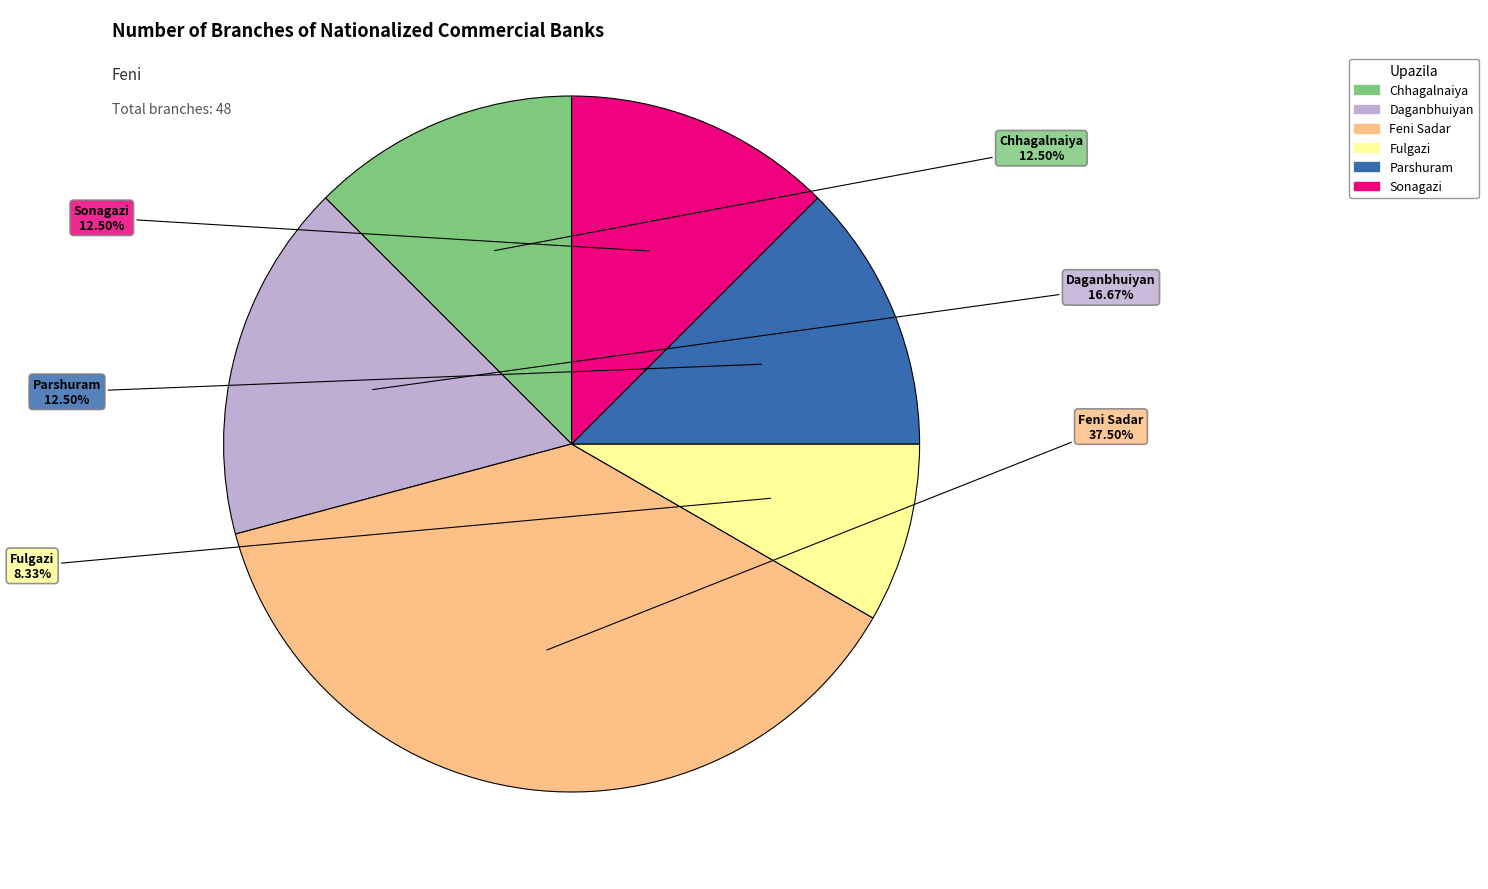

Is it true that Daganbhuiyan is 17% of the pie?

True